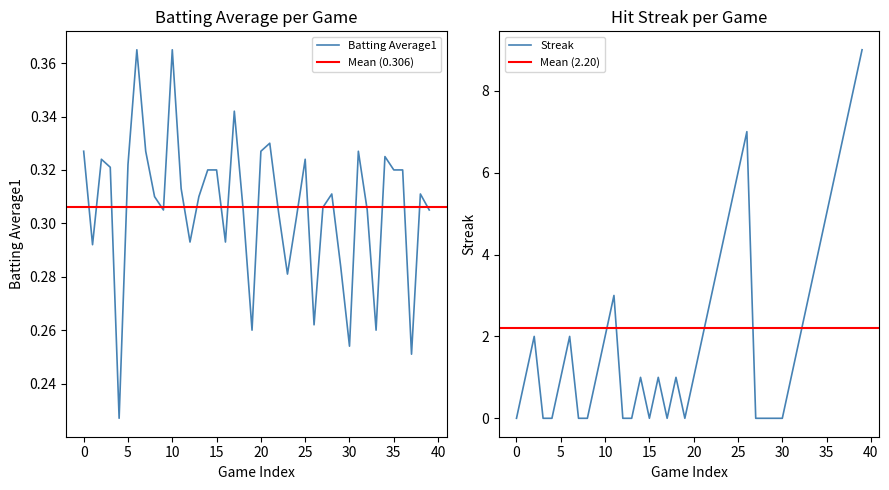

Count the number of categories in the chart.

40